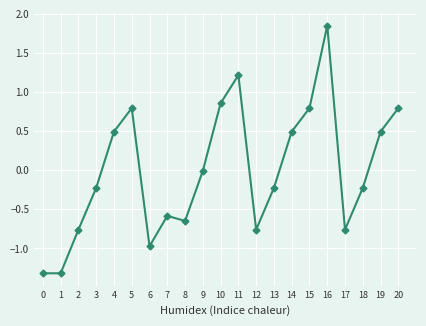

At which category does the data reach its first local peak?

5